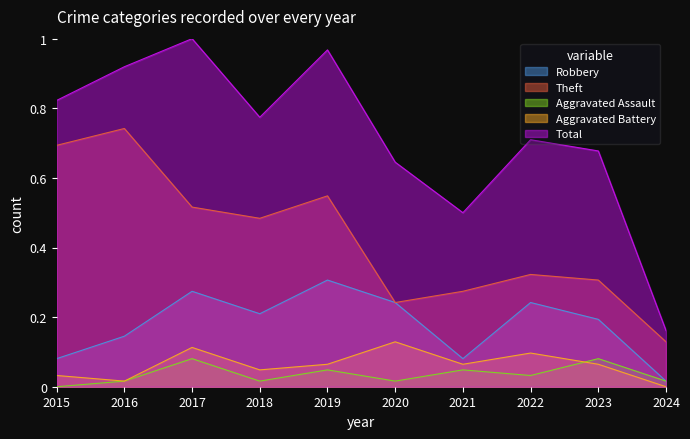

Does the chart have visible grid lines?

No